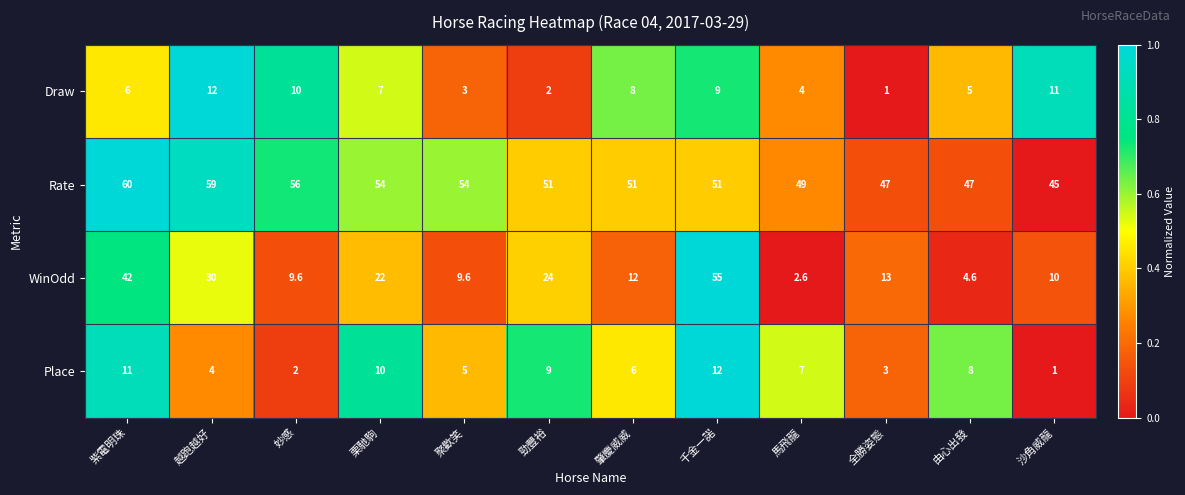

Which series has the largest total across all categories?

Rate